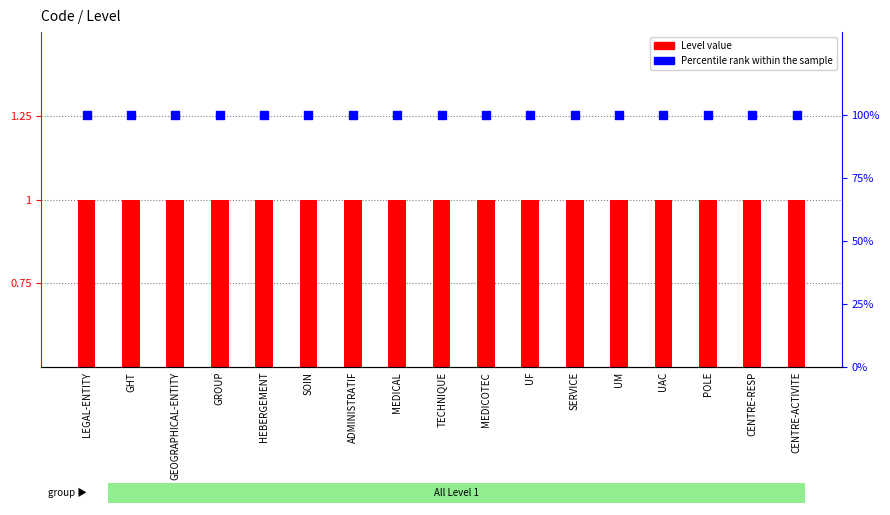

Which series contains the highest Y value?

Percentile rank within the sample